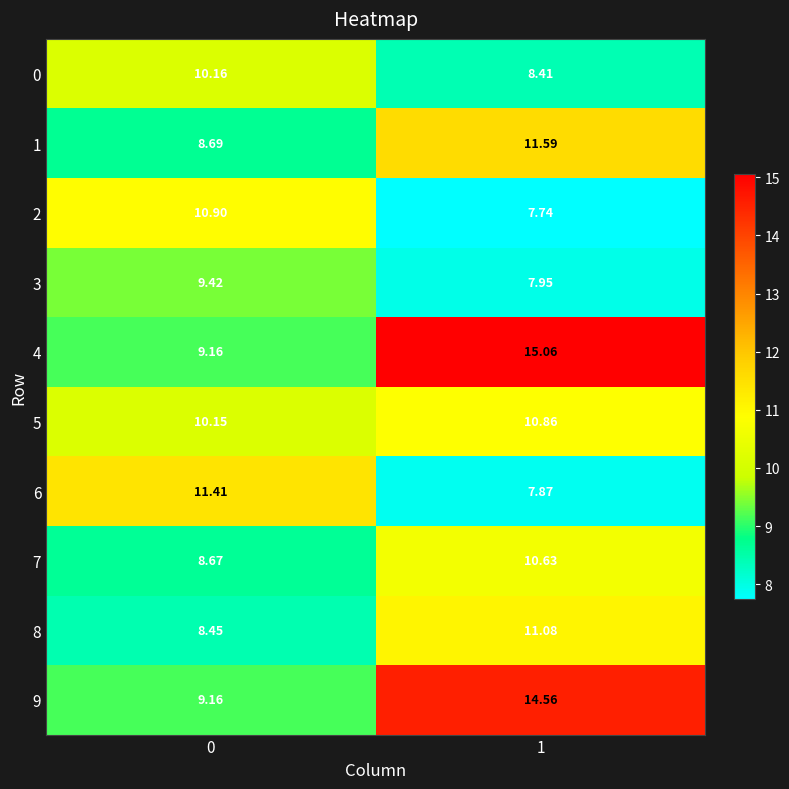

Which series has the widest spread of values?

4